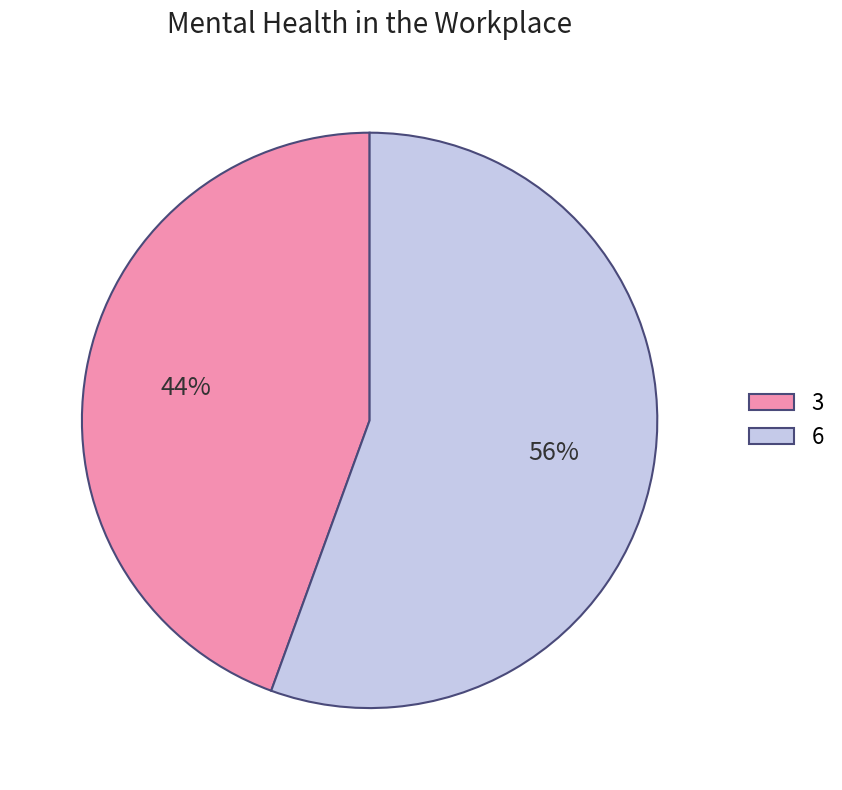

To the nearest percent, what is the combined percentage of 6 and 3?

100%